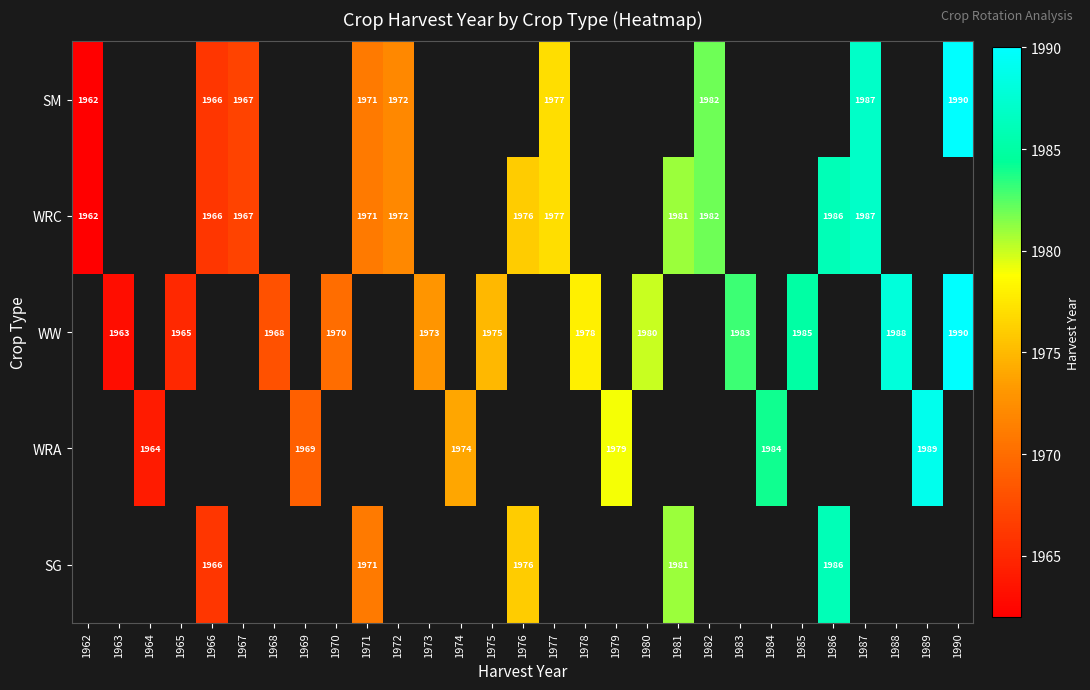

The value of SM at 1972 is 1972. True or false?

True